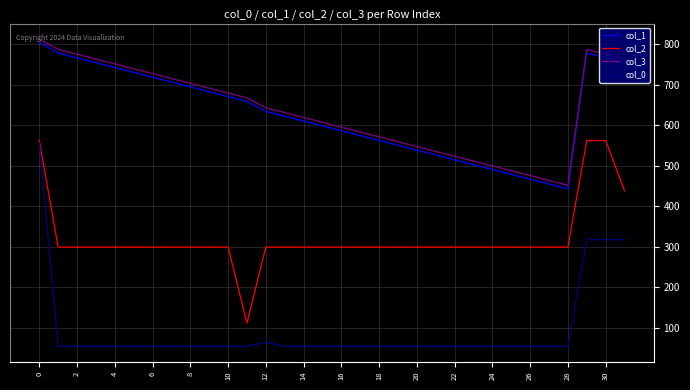

What is the average value of the col_1 series?

629.7